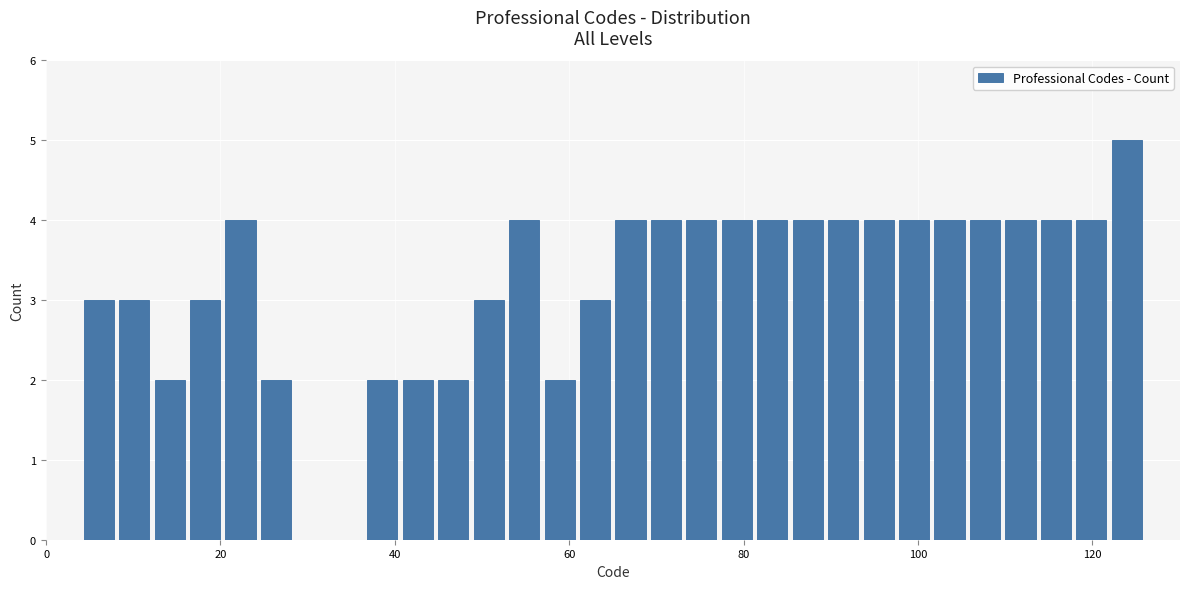

Around what value on the x-axis is the tallest bar? Give the approximate position of its centre, as read against the axis.

124